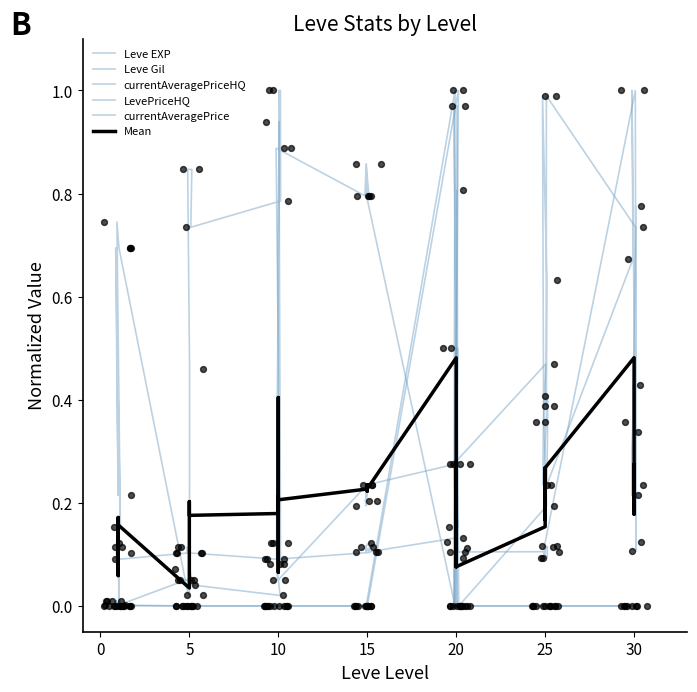

Which series contains the lowest Y value?

Leve EXP